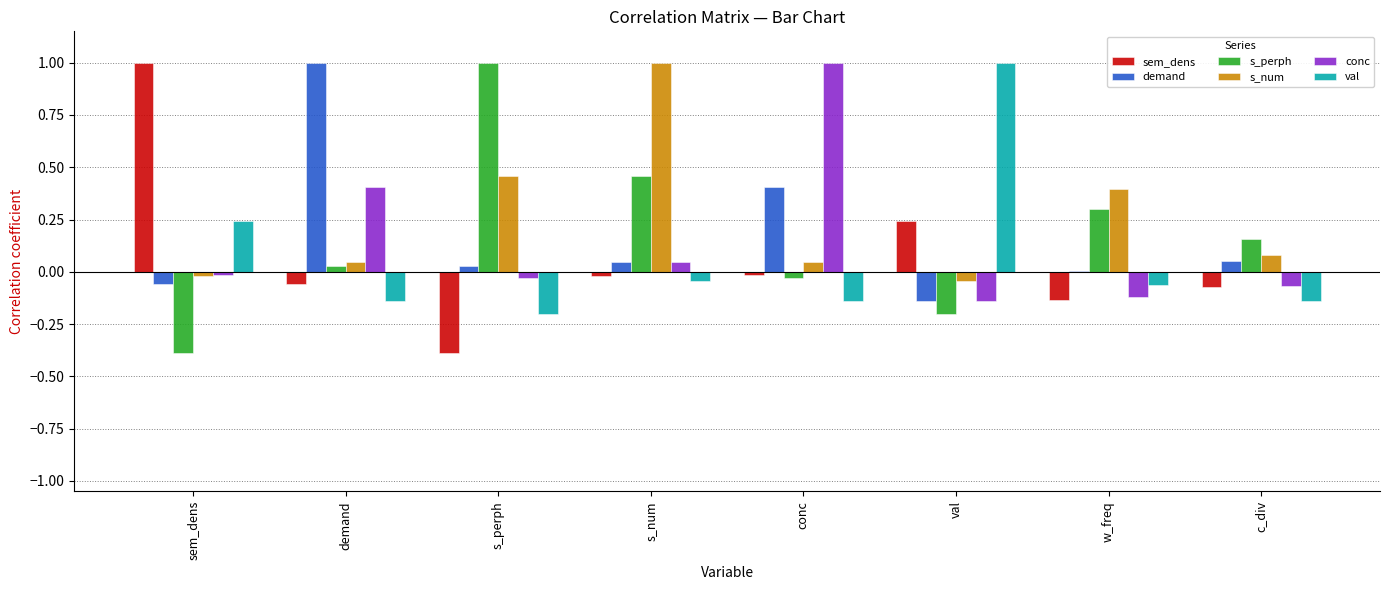

Which series changed the most between s_perph and w_freq?

s_perph